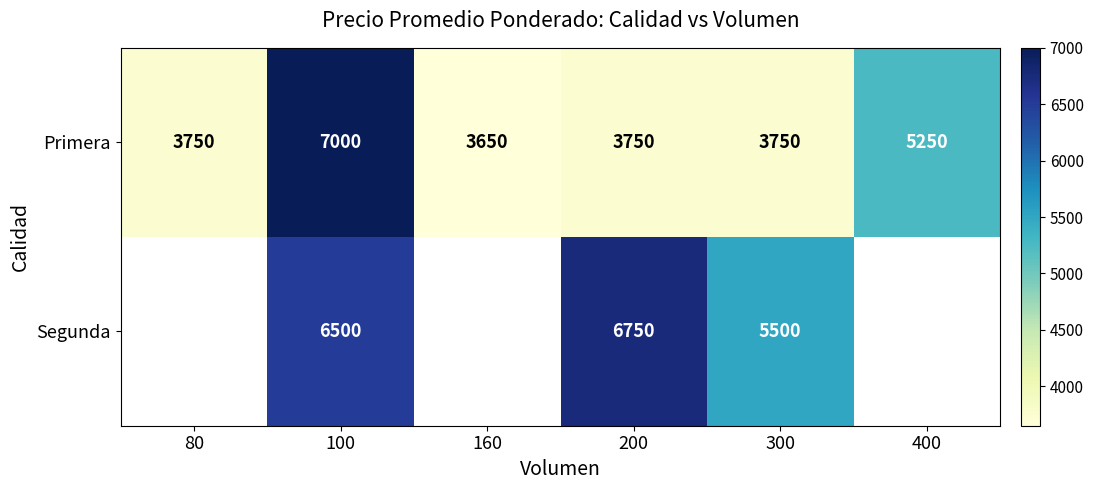

How many data points does each series have?

6